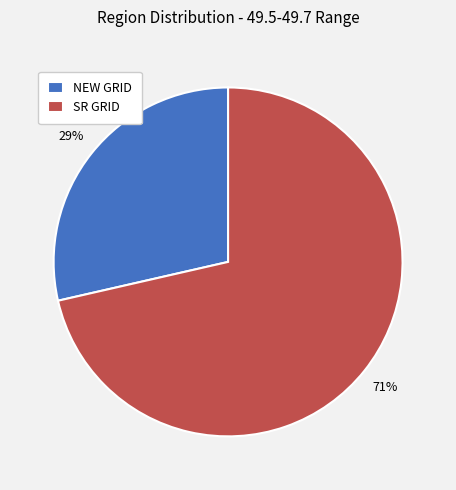

What is the majority slice?

SR GRID